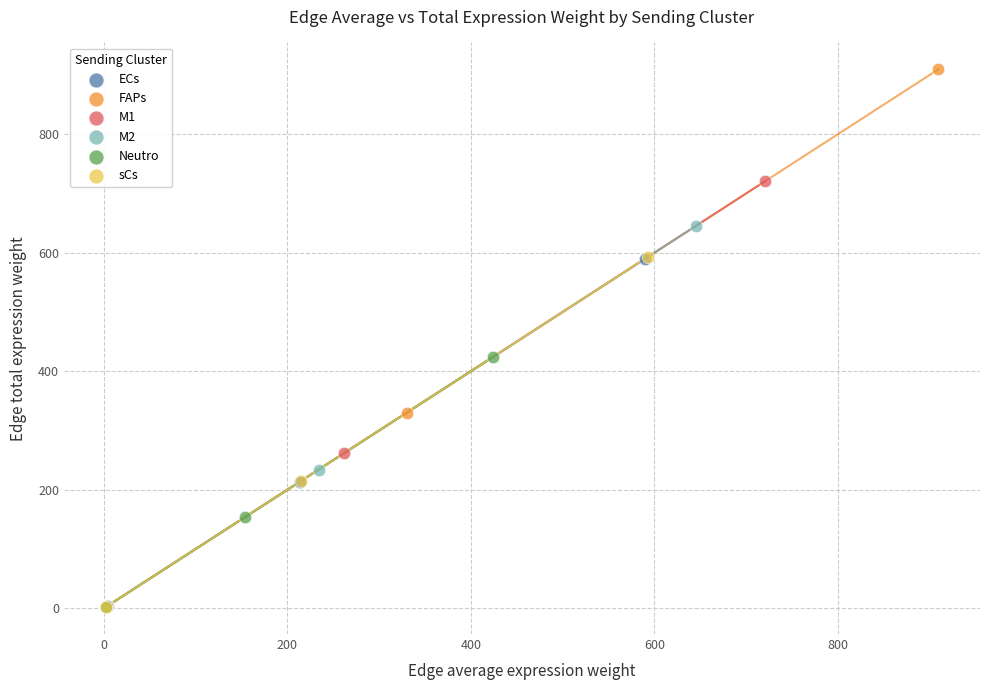

Which series reaches the maximum Y coordinate?

FAPs